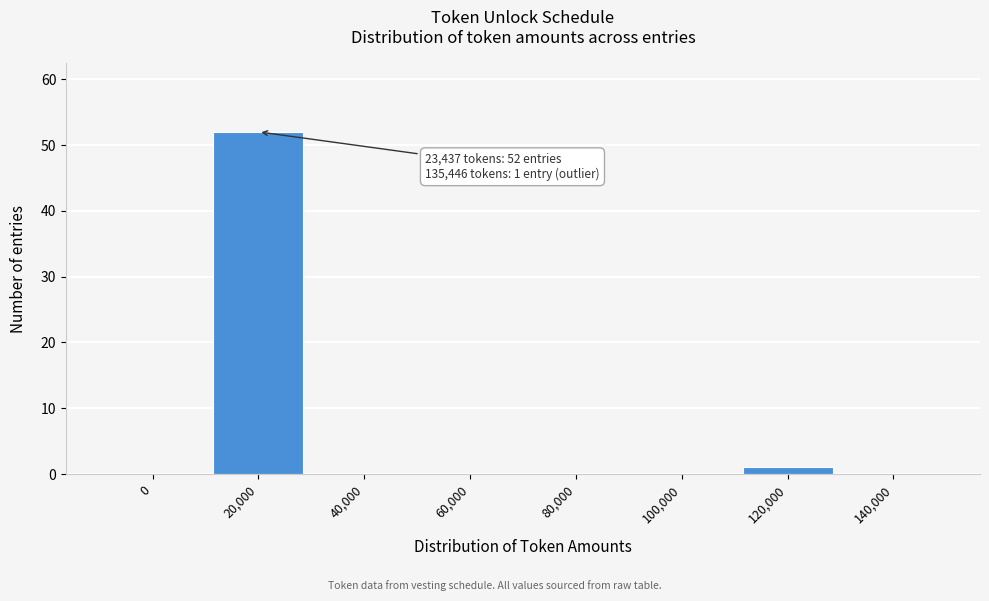

Reading left to right, list all the values displayed in this chart.

0=0	20,000=52	40,000=0	60,000=0	80,000=0	100,000=0	120,000=1	140,000=0